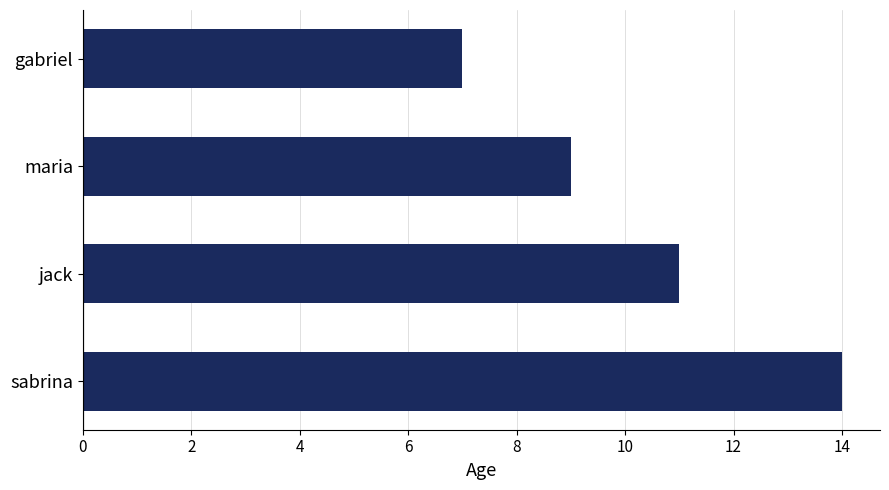

Count the values in the range 9 to 14.

3